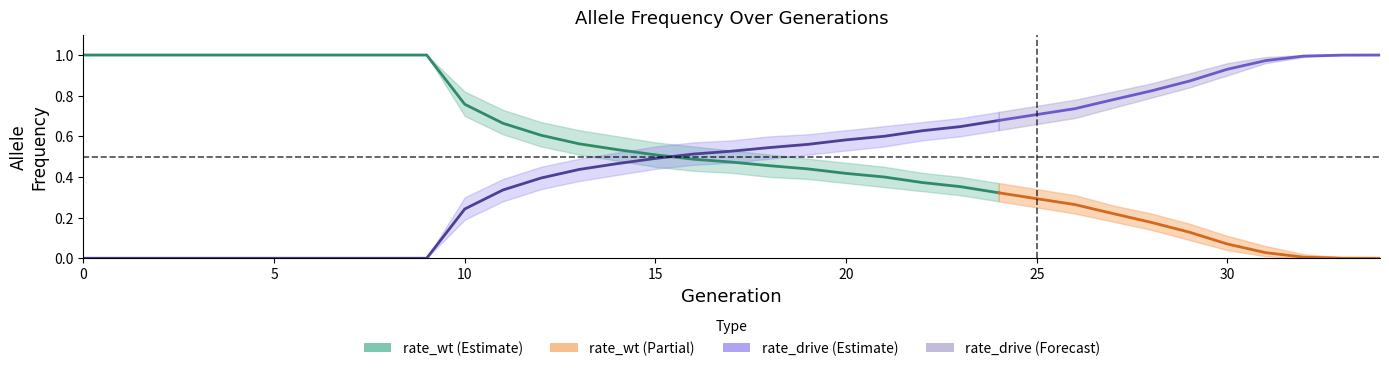

What is the approximate value of rate_drive at 32?

1.0